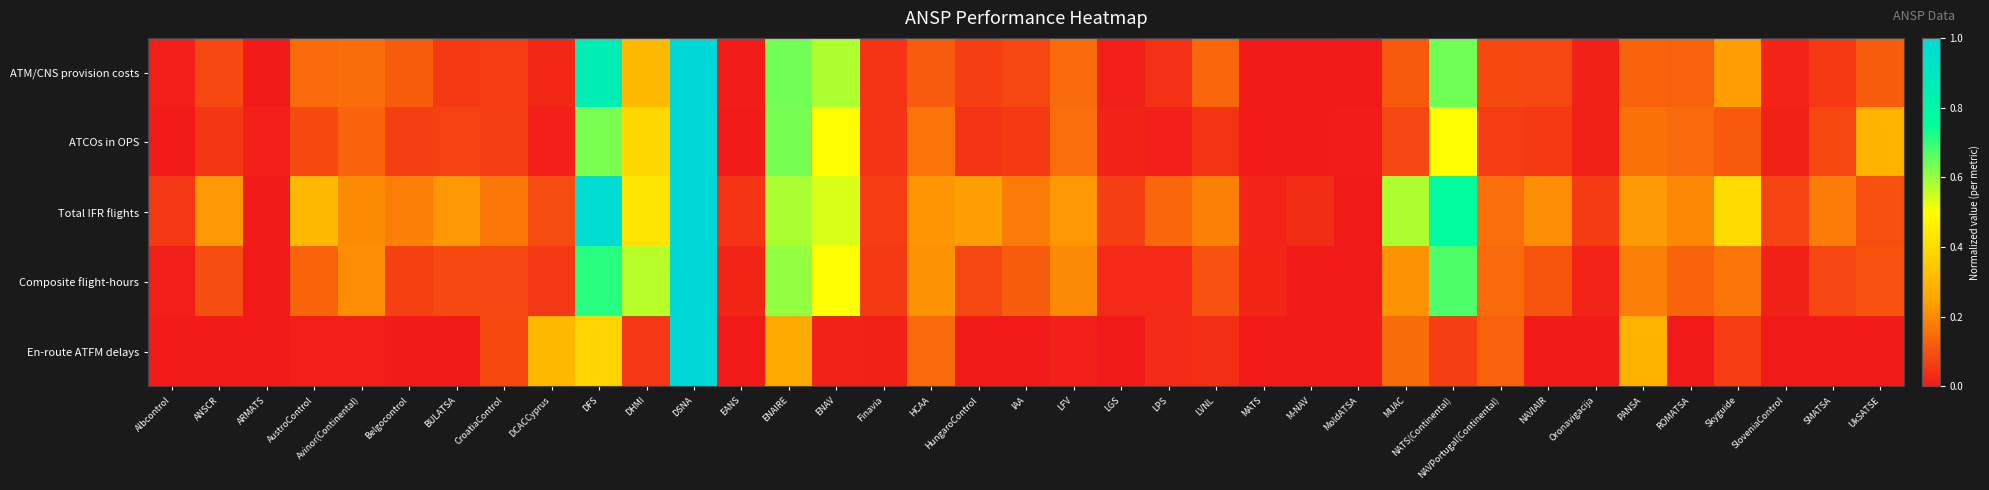

At NATS(Continental), list the series in order from smallest to largest.

En-route ATFM delays, ATCOs in OPS, ATM/CNS provision costs, Composite flight-hours, Total IFR flights